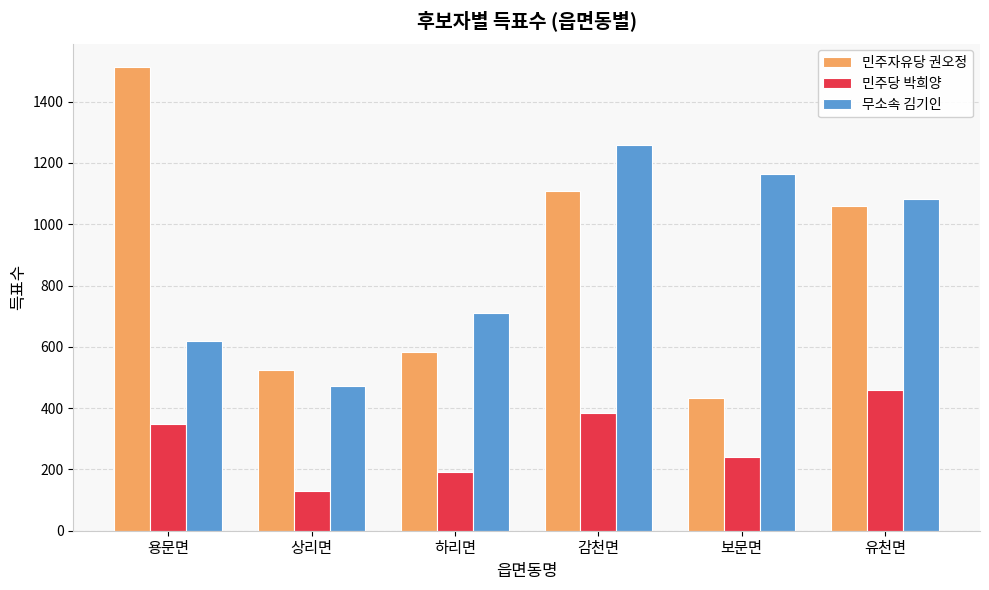

Which series has the largest range (max minus min)?

민주자유당 권오정